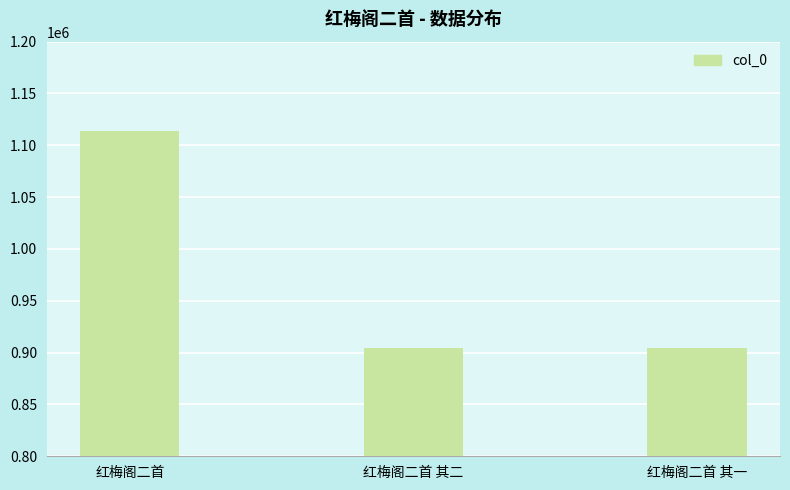

What is the label of the 3rd bar from the right?

红梅阁二首